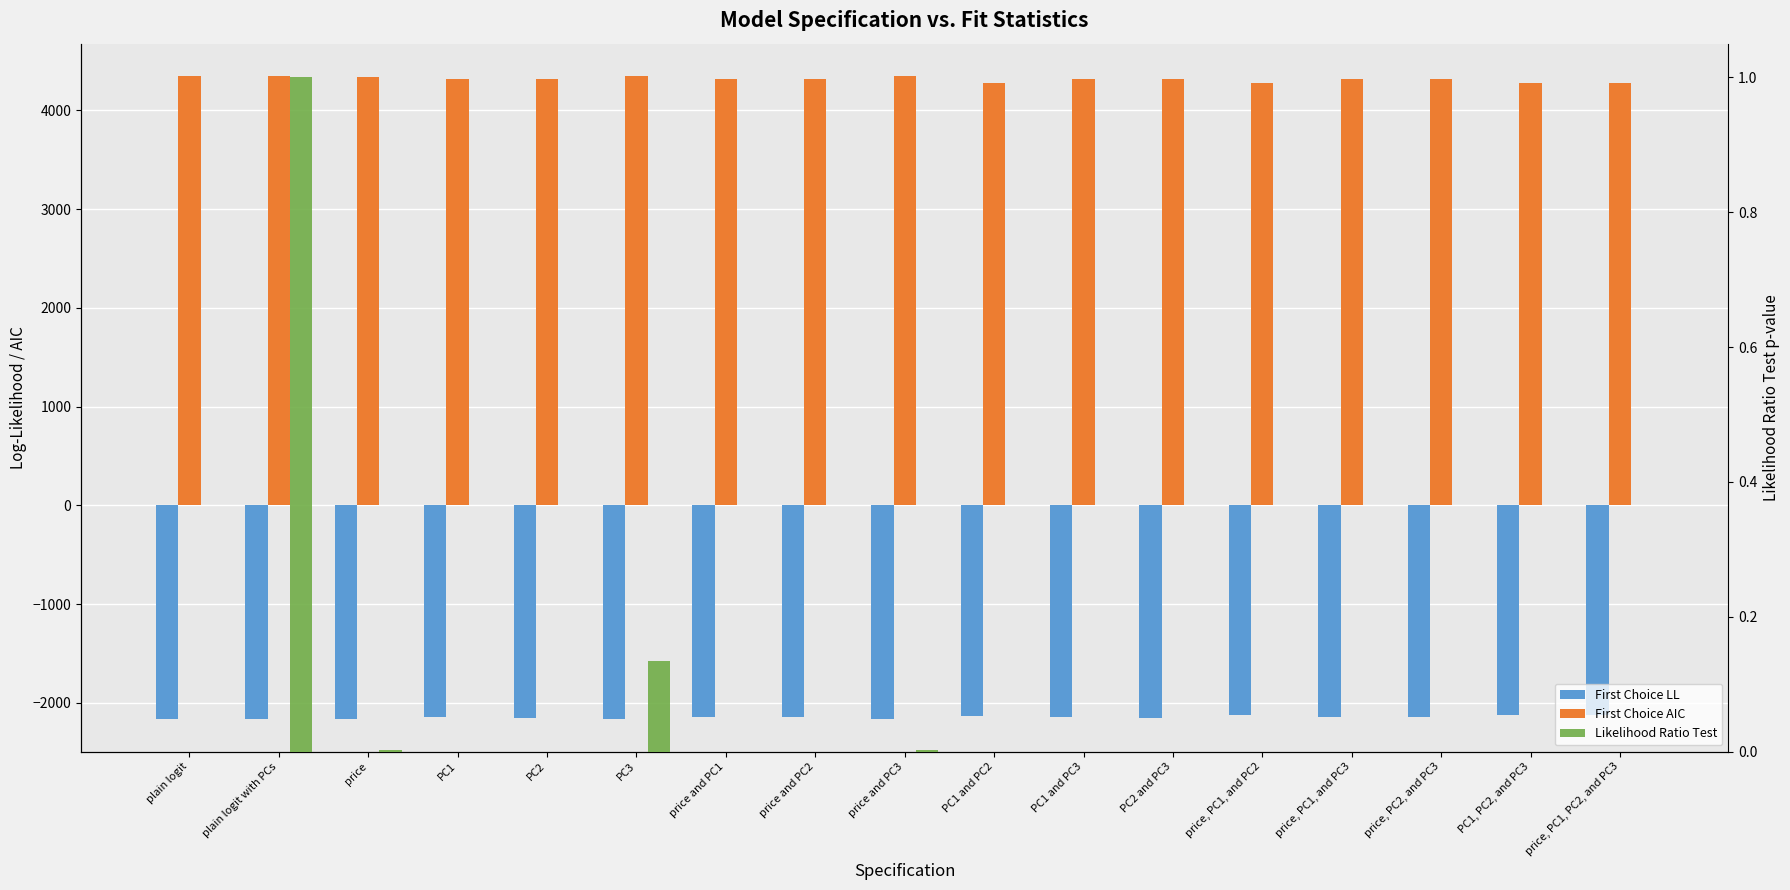

What is the difference between the second highest and minimum values in the Likelihood Ratio Test series?

0.1